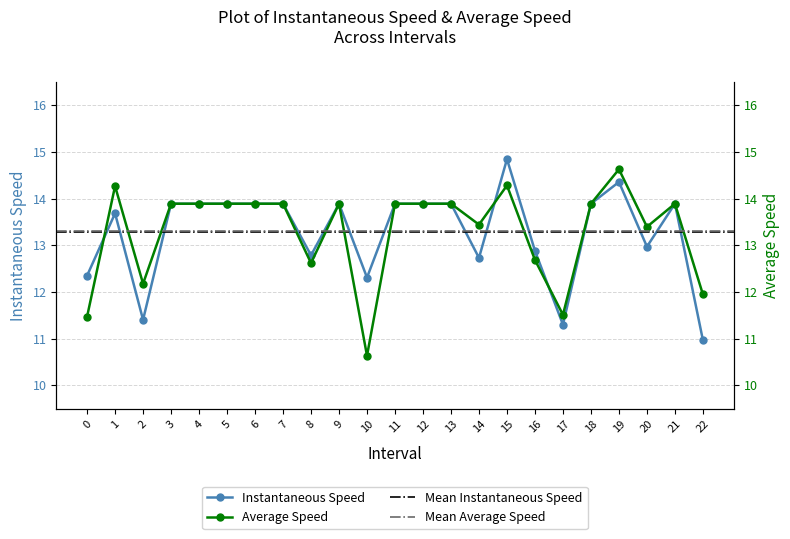

At 0.0, list the series in order from smallest to largest.

avgspeed, instspeed